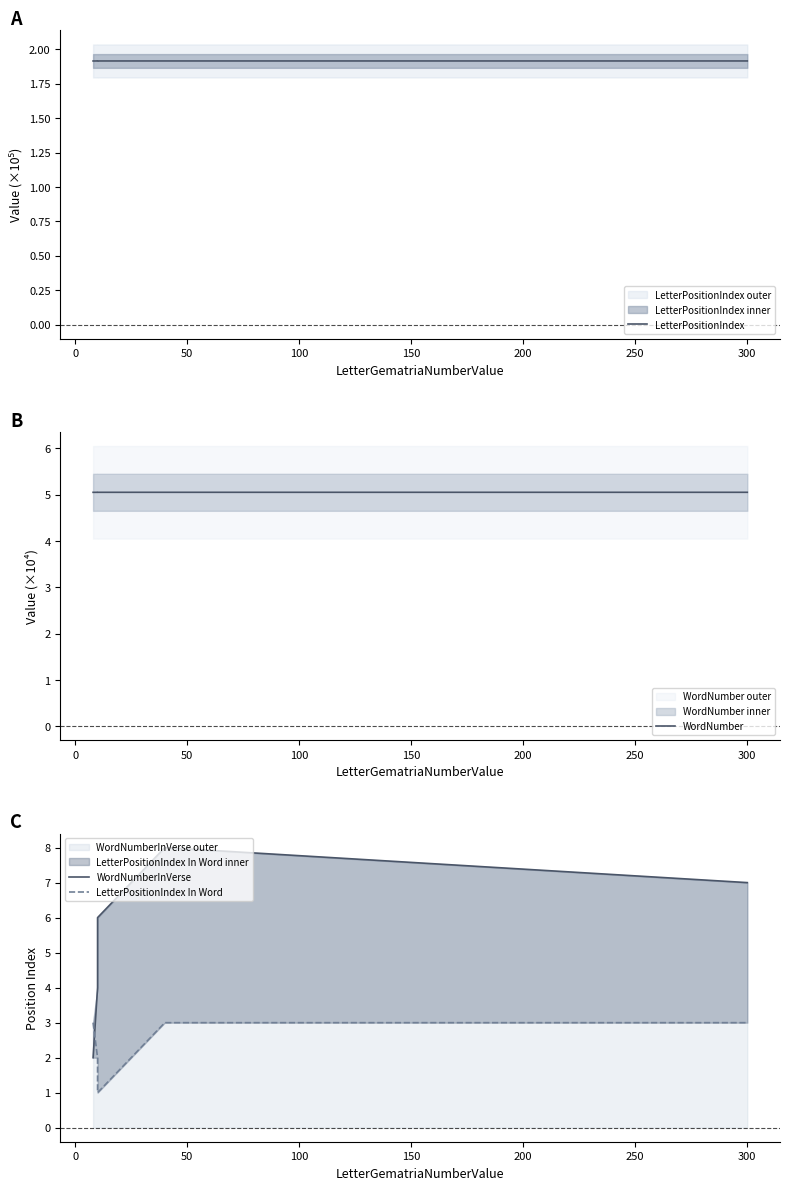

True or false: LetterPositionIndex In Word has a value of 1.3 at 50.

False